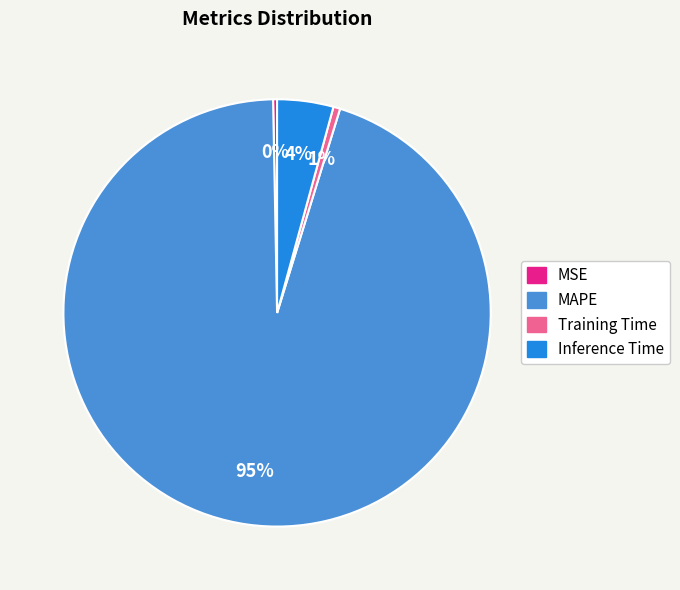

How many segments does this pie chart have?

4